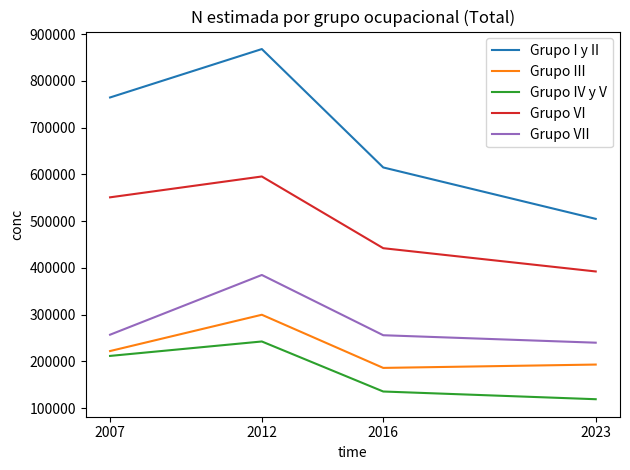

At 2012, list the series in order from largest to smallest.

Grupo I y II, Grupo VI, Grupo VII, Grupo III, Grupo IV y V